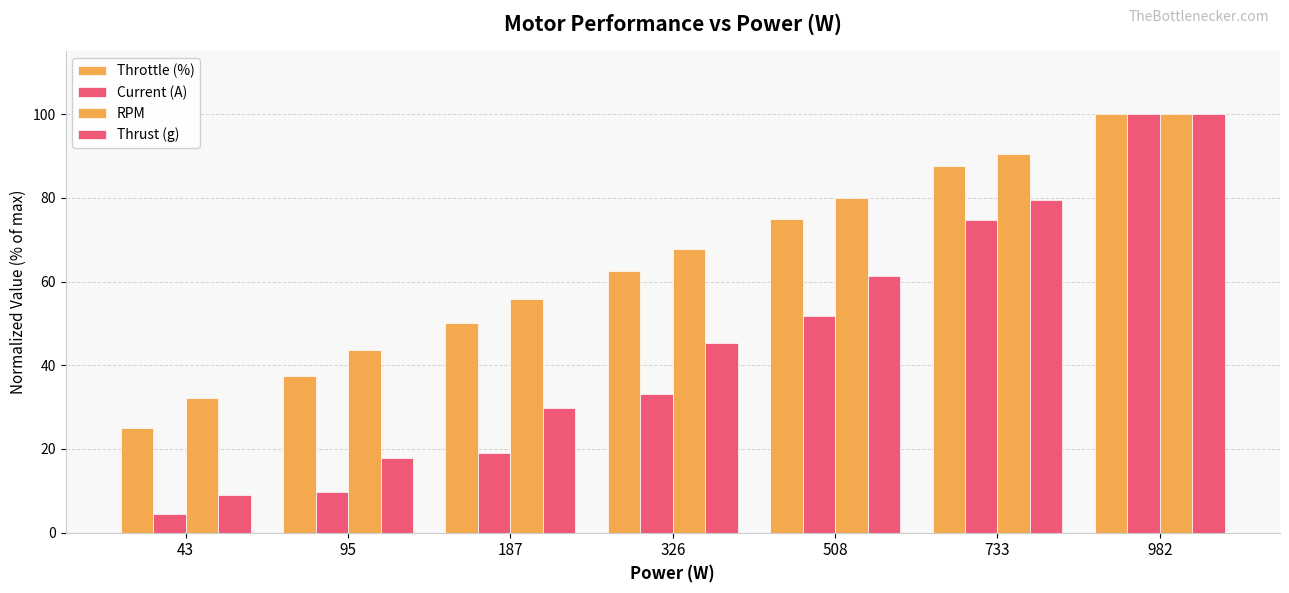

Which series has the largest total across all categories?

RPM